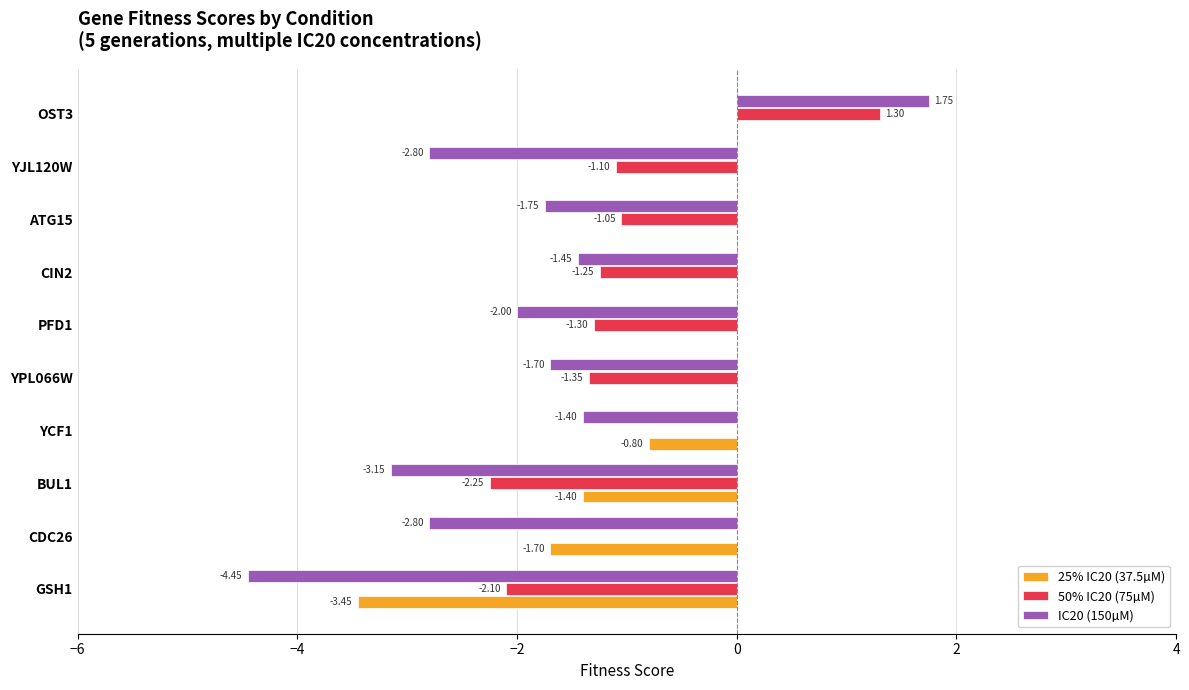

Which series has the largest total across all categories?

25% IC20 (37.5µM)